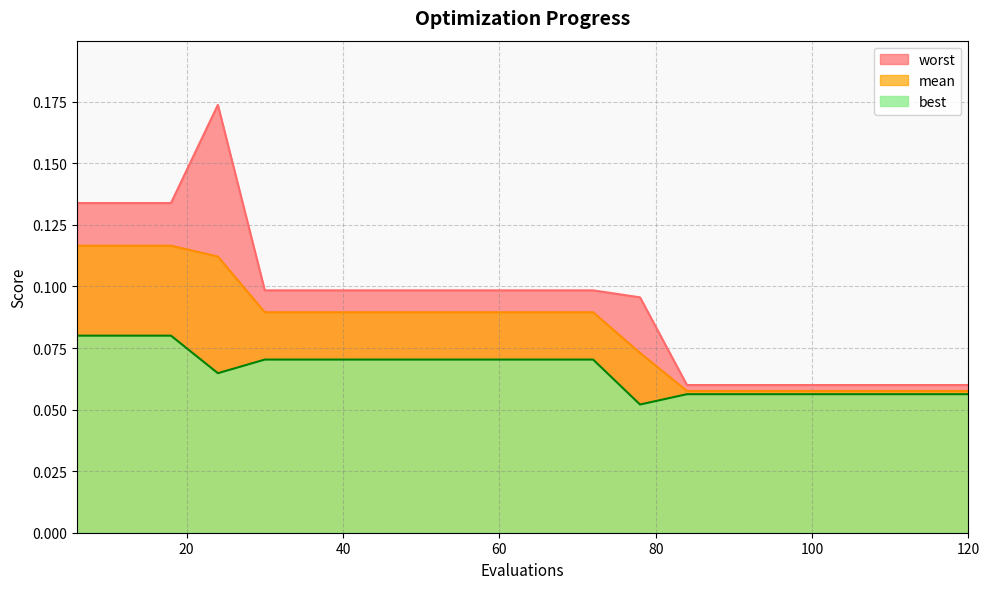

Read the best value at 12.

0.1